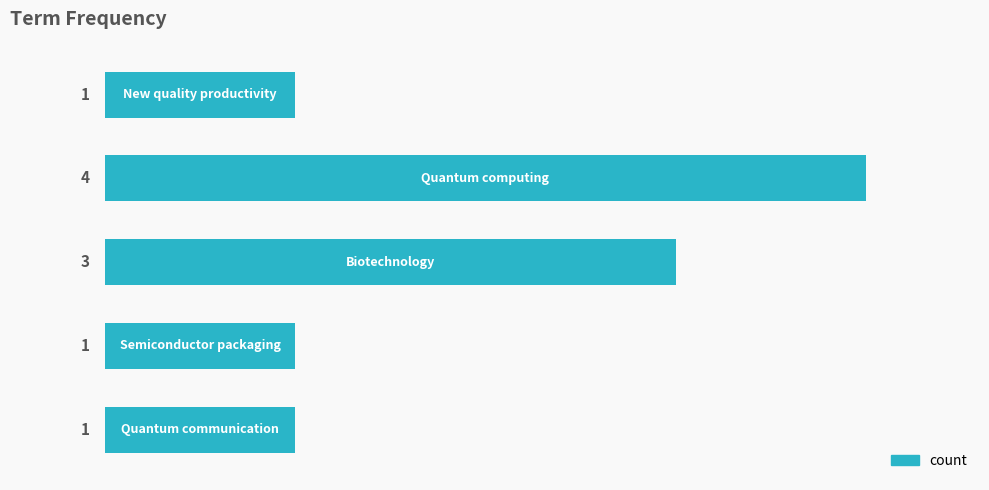

What is the greatest value displayed?

4